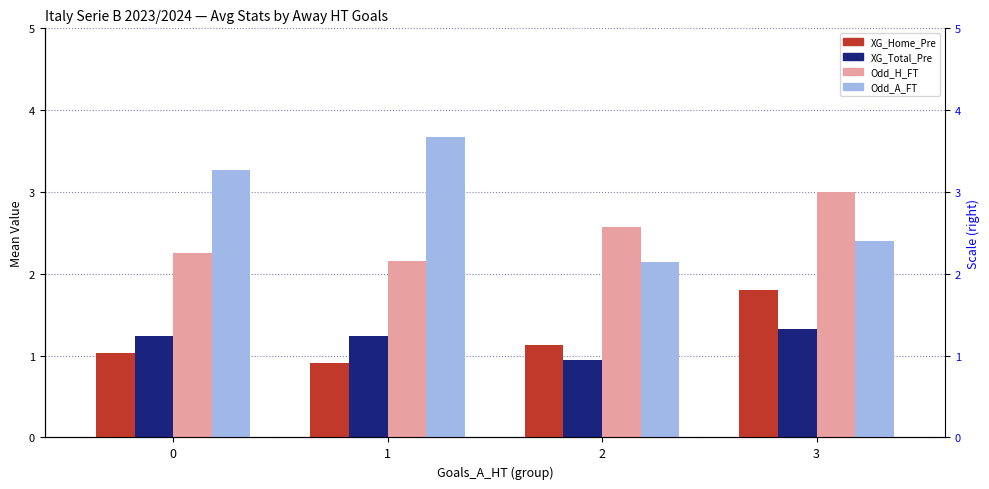

Which series has the largest range (max minus min)?

Odd_A_FT